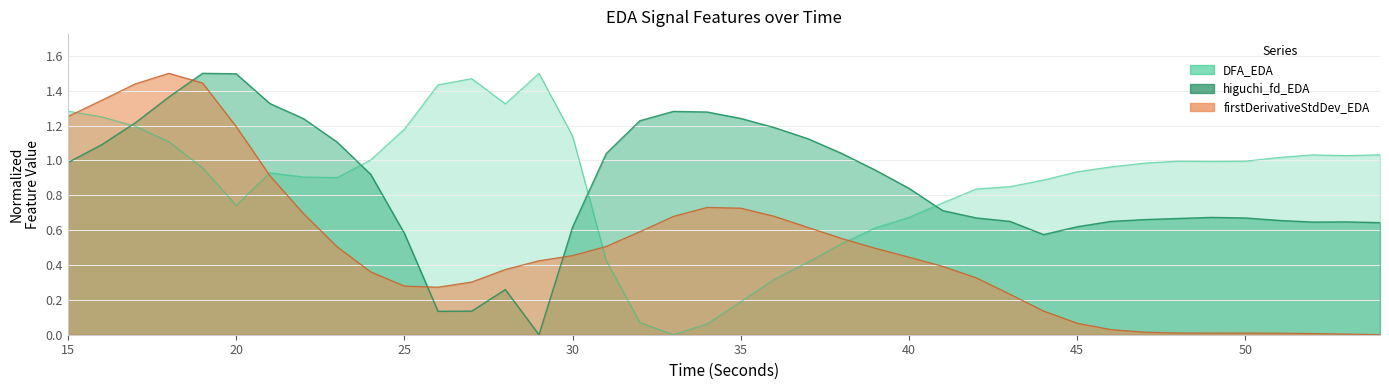

How many values in DFA_EDA are above zero?

39